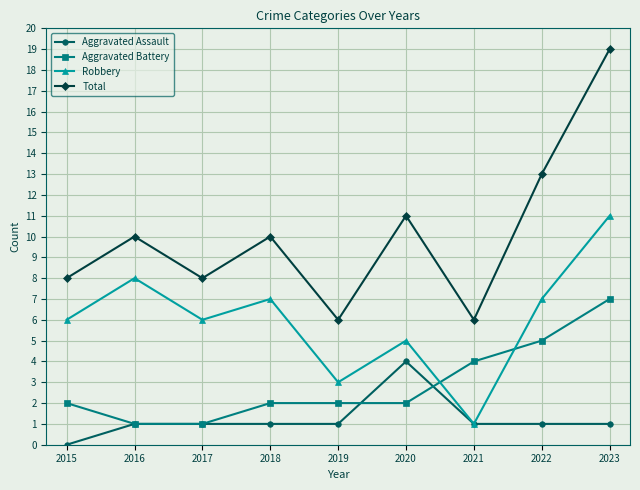

What is the difference between the highest and lowest values at 2015?

8